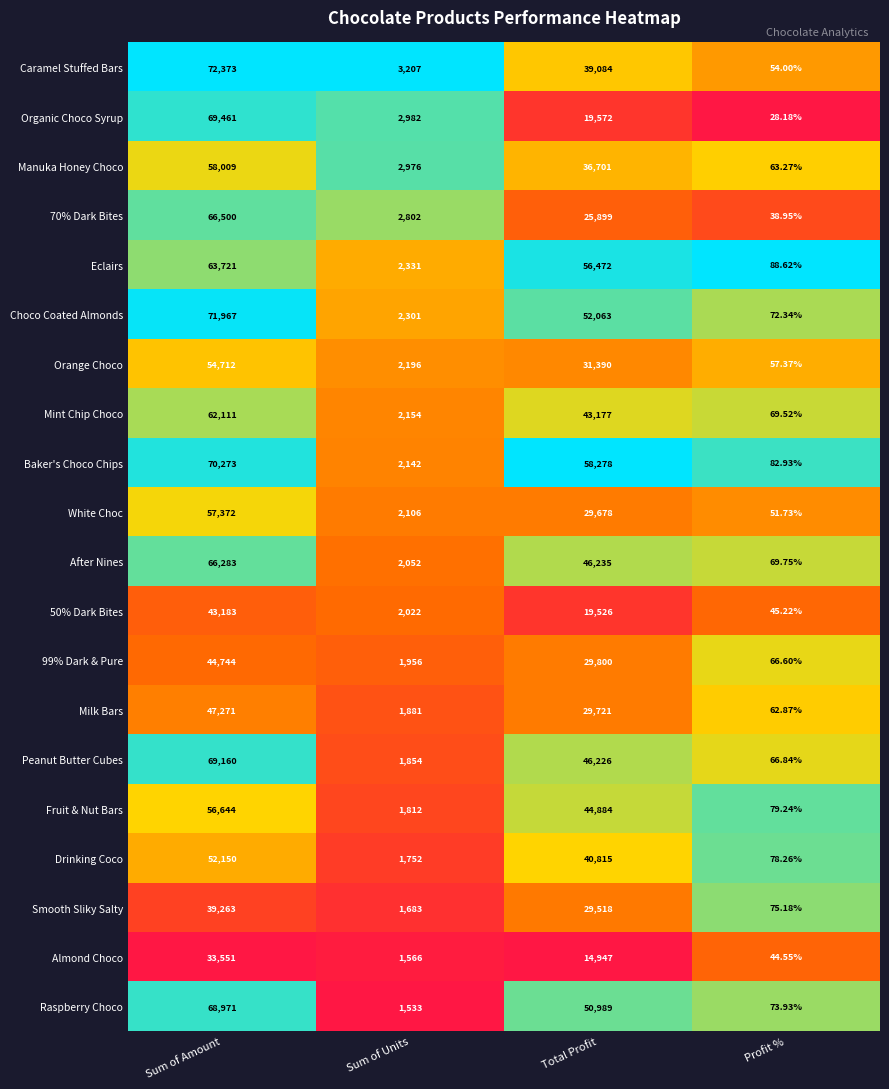

Which series has the widest spread of values?

Caramel Stuffed Bars